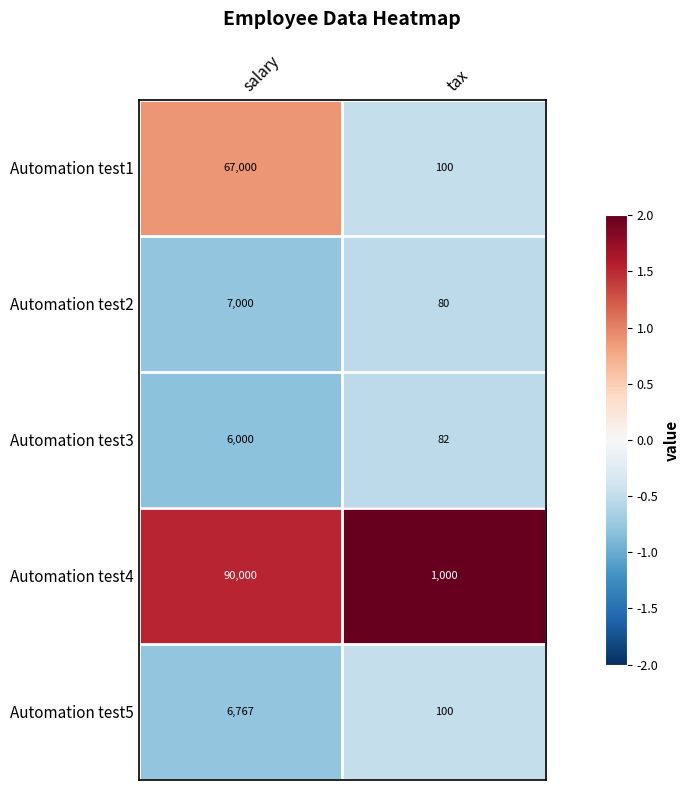

What is the smallest value displayed?

80